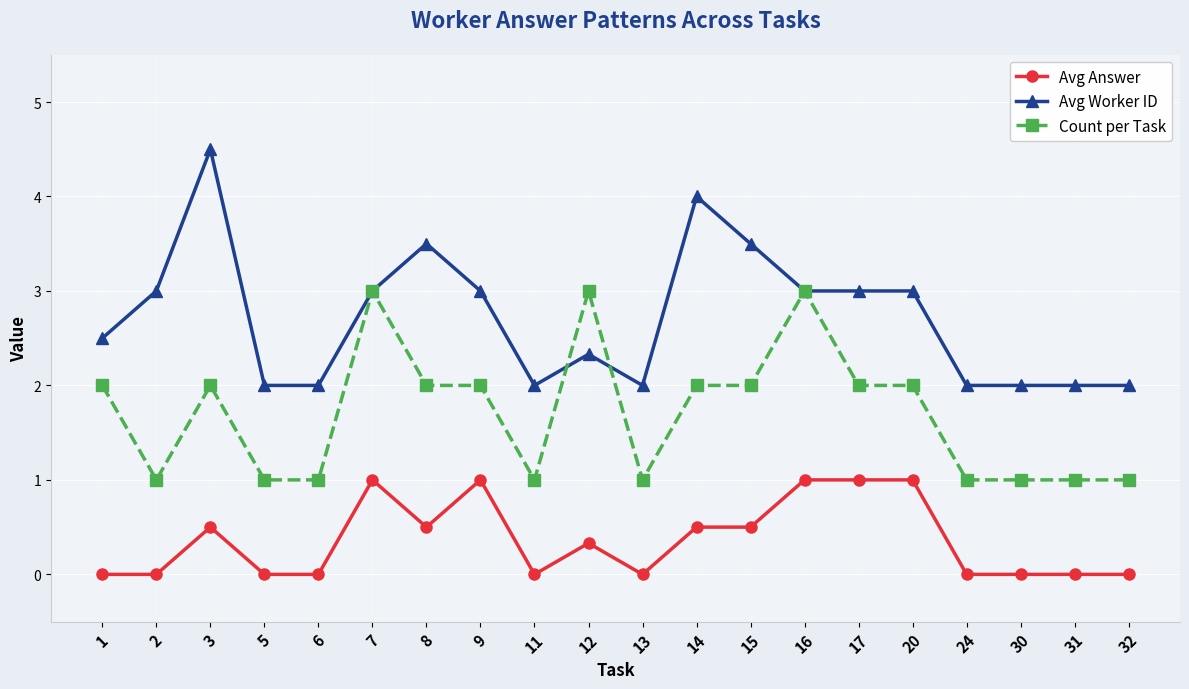

What is the difference between the maximum and minimum values in the Avg Worker ID series?

2.5